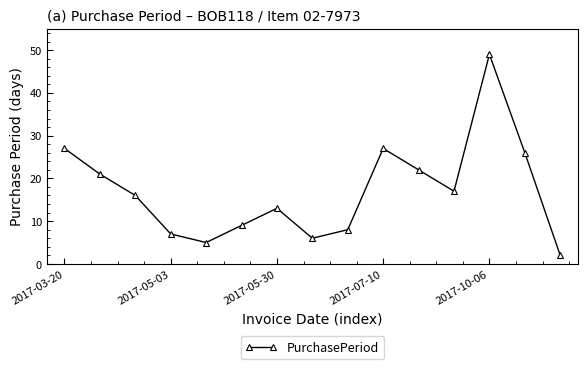

Reading left to right, what are all the values shown in this chart?

27	21	16	7	5	9	13	6	8	27	22	17	49	26	2